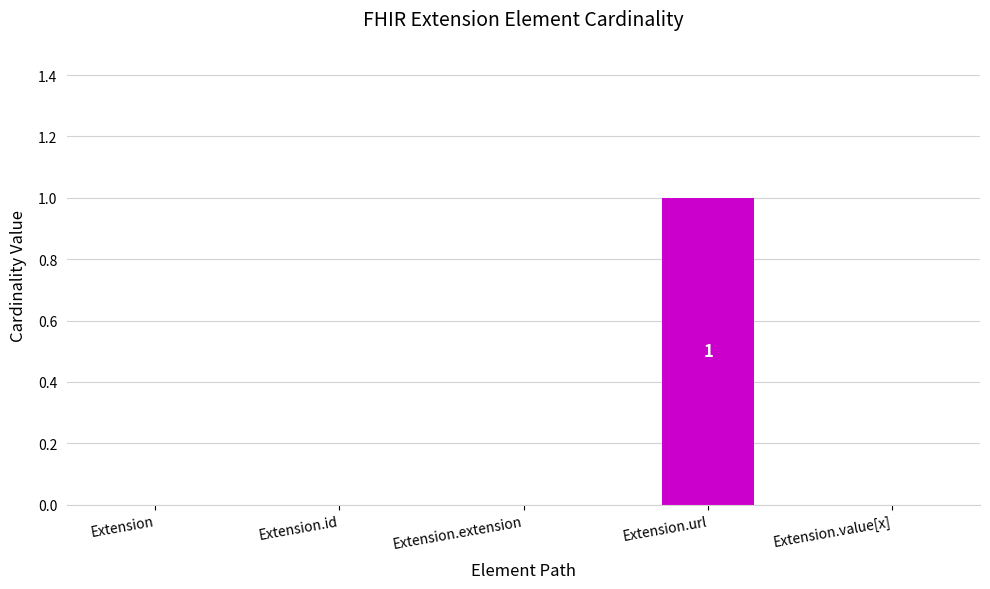

How many categories are shown in the chart?

5